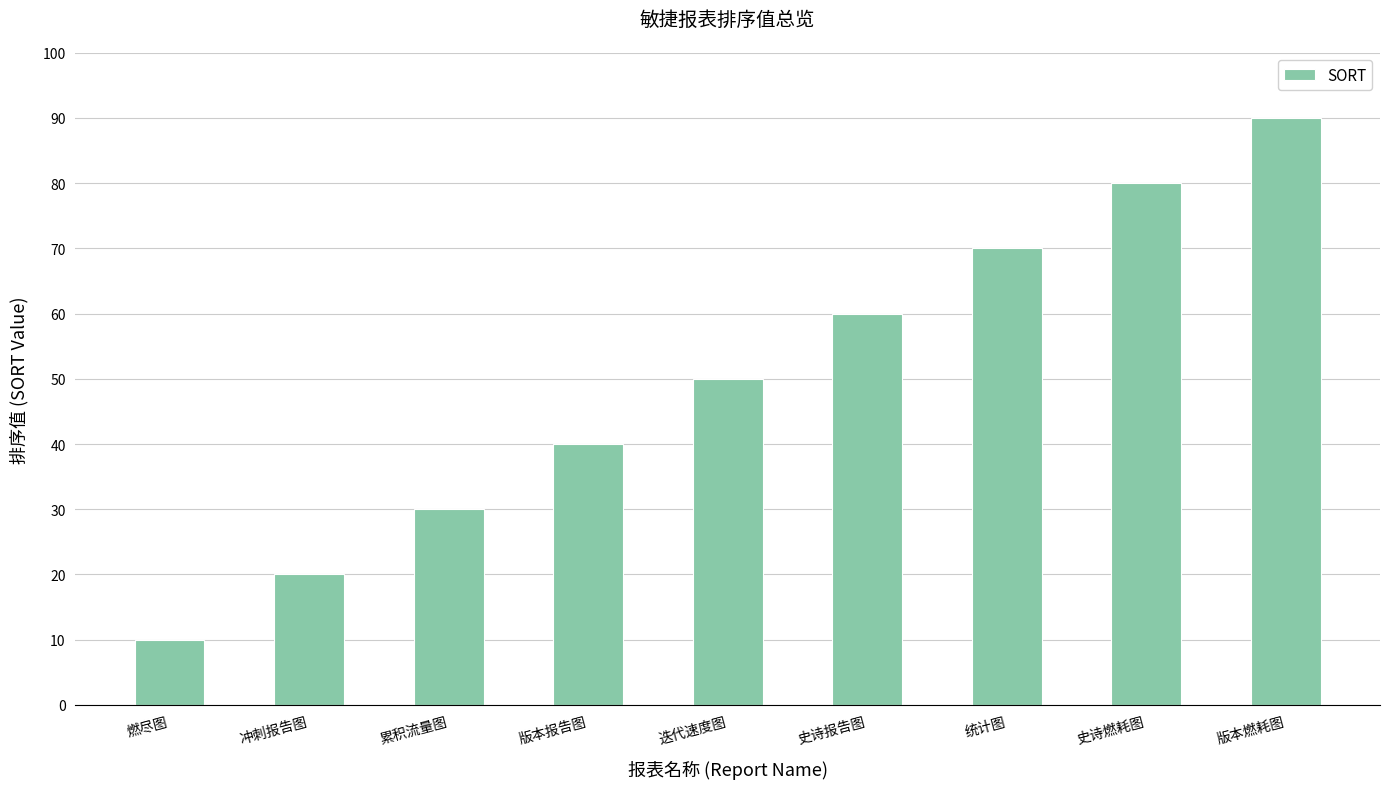

What is the smallest value displayed?

10